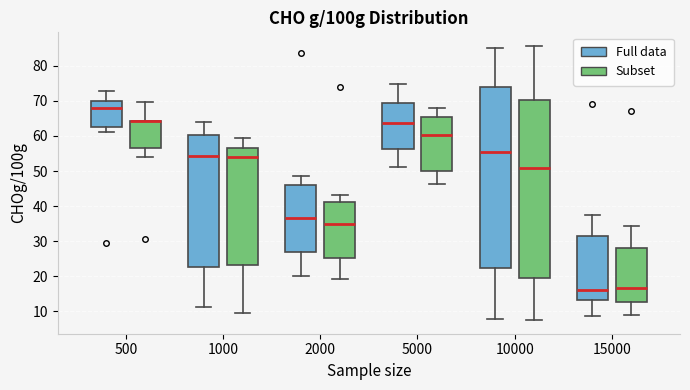

Where is the upper edge of the box for 15000 (Subset) on the y-axis? The values are not printed on the chart, so give them approximately, as read against the axis.

28